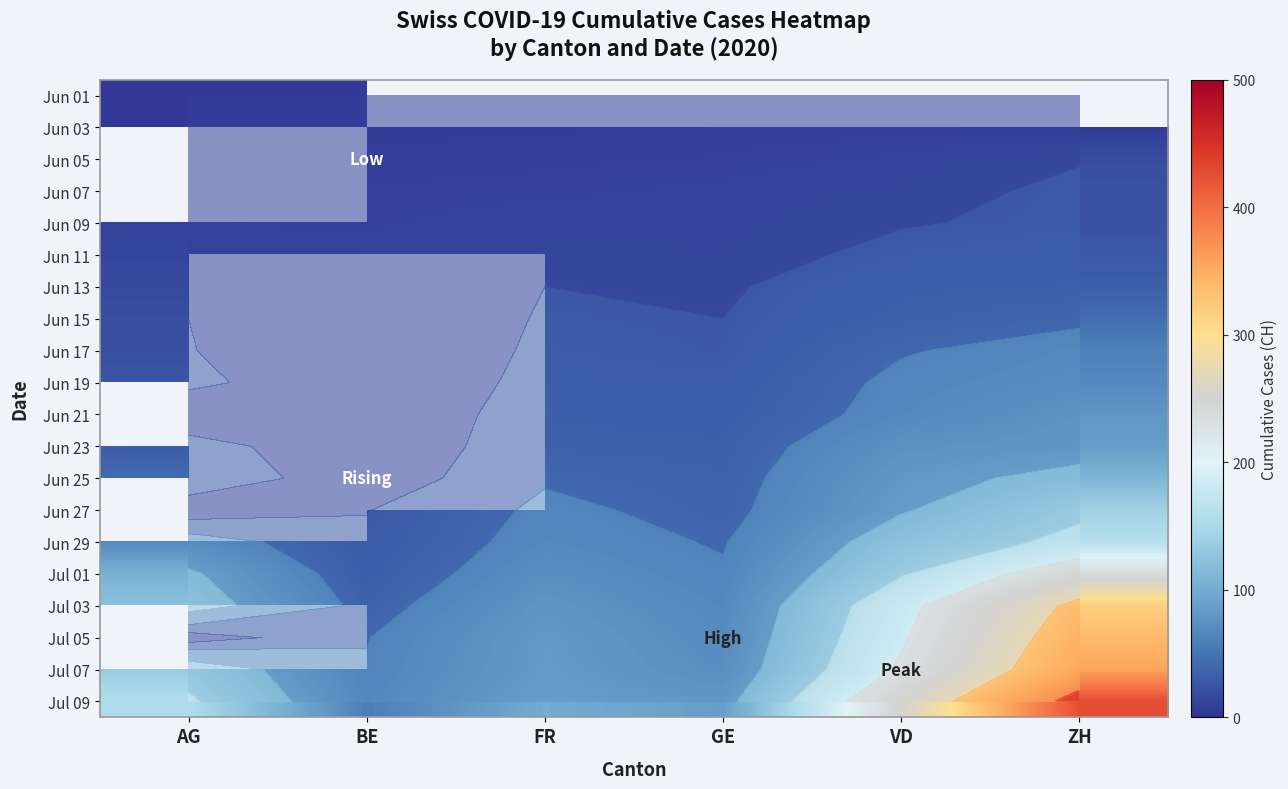

At BE, list the series in order from largest to smallest.

Jul 09, Jul 07, Jul 05, Jul 03, Jul 01, Jun 29, Jun 11, Jun 01, Jun 13, Jun 15, Jun 17, Jun 19, Jun 21, Jun 23, Jun 25, Jun 27, Jun 09, Jun 07, Jun 05, Jun 03